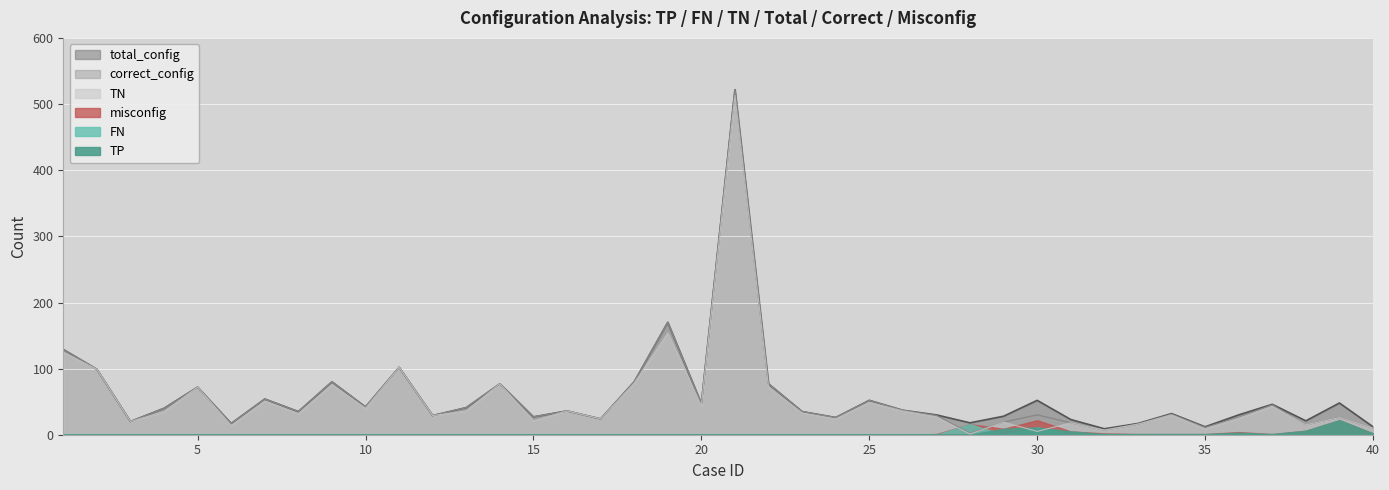

Between 31 and 33, which is larger?

31